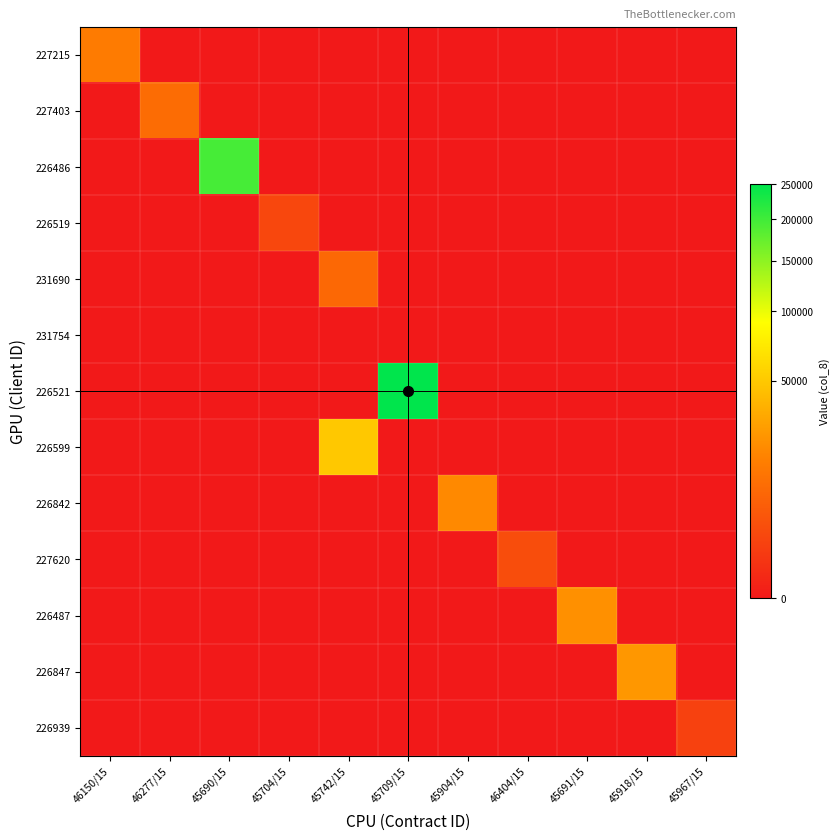

How many categories are shown in the chart?

11